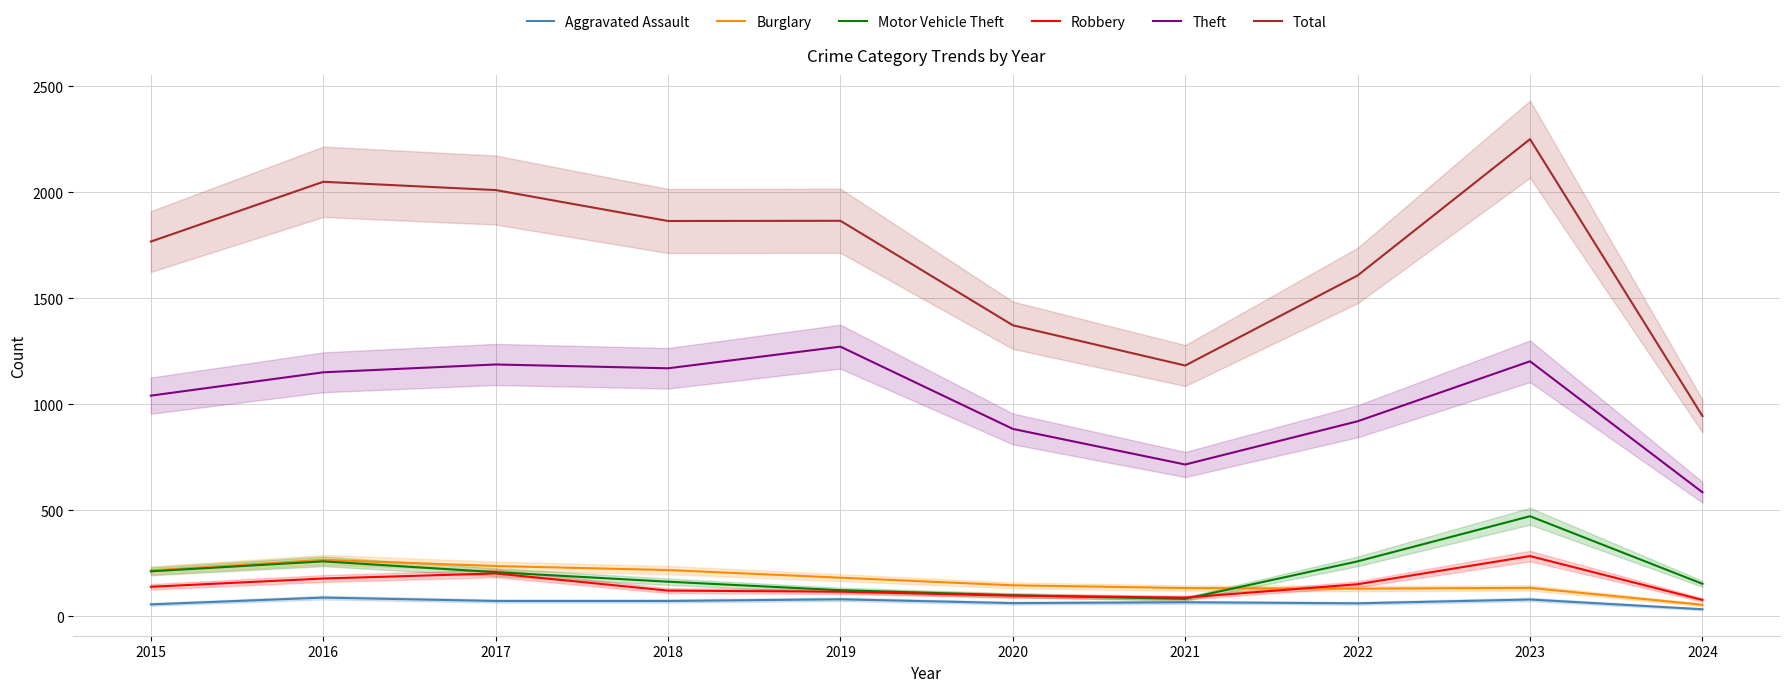

Read the Total value at 2015, to the nearest 100.

1800